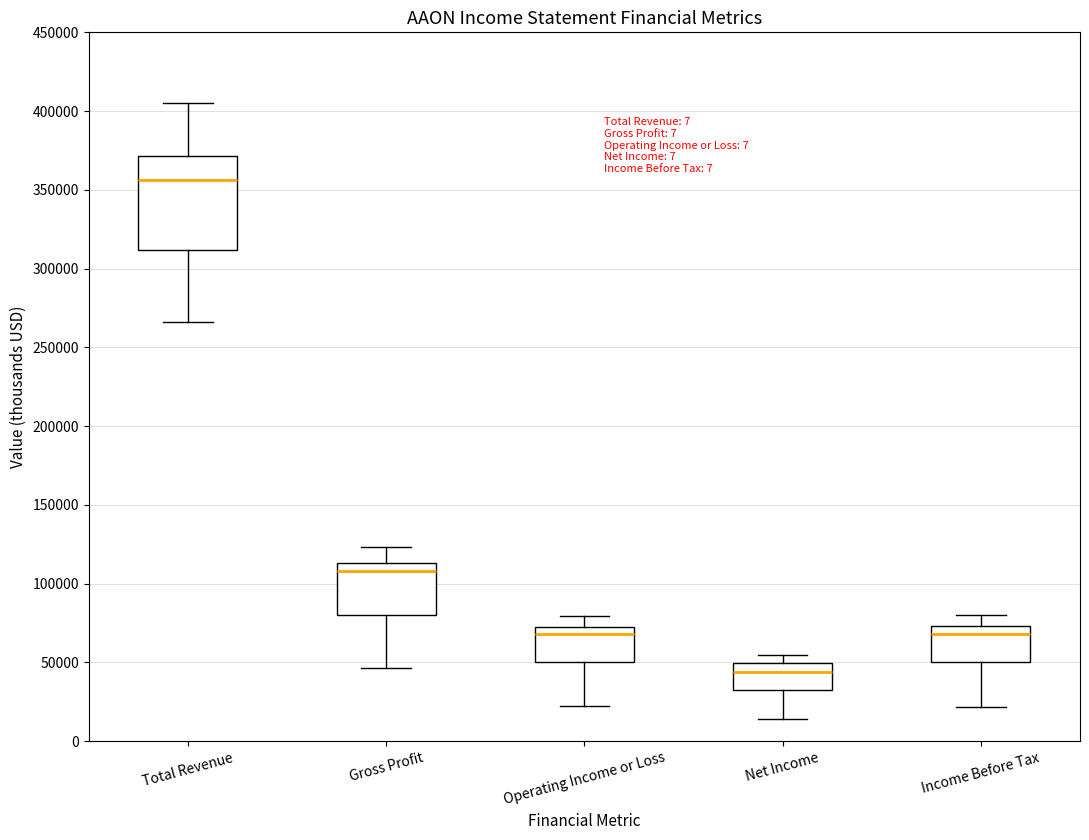

Which box is the tallest, from its lower edge to its upper edge?

Total Revenue